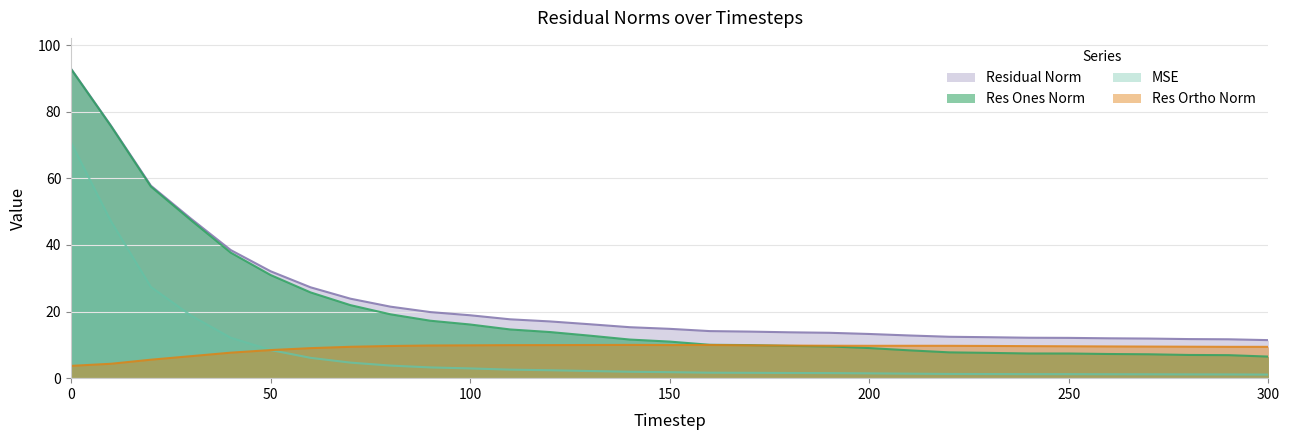

What is the sum of all res_ones_norm values?

627.8